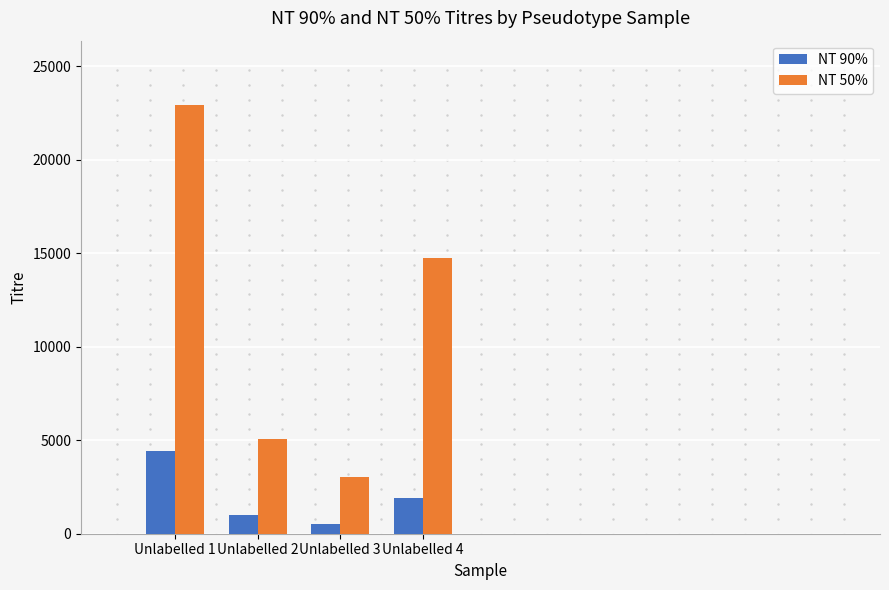

Does the chart contain any negative values?

No